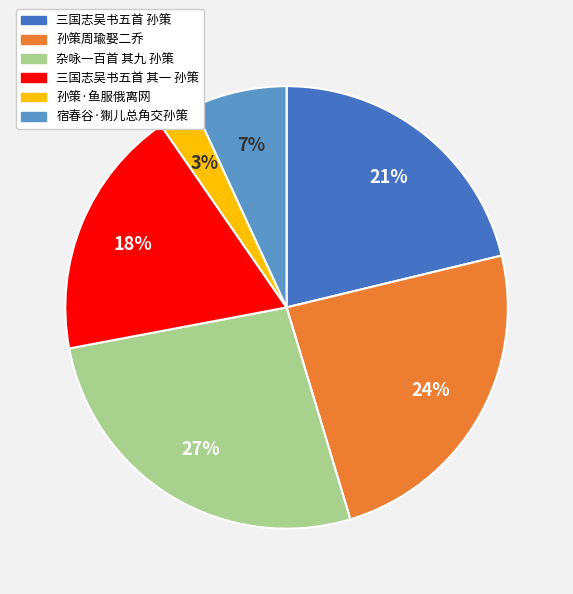

To the nearest percent, what is the average slice percentage?

17%